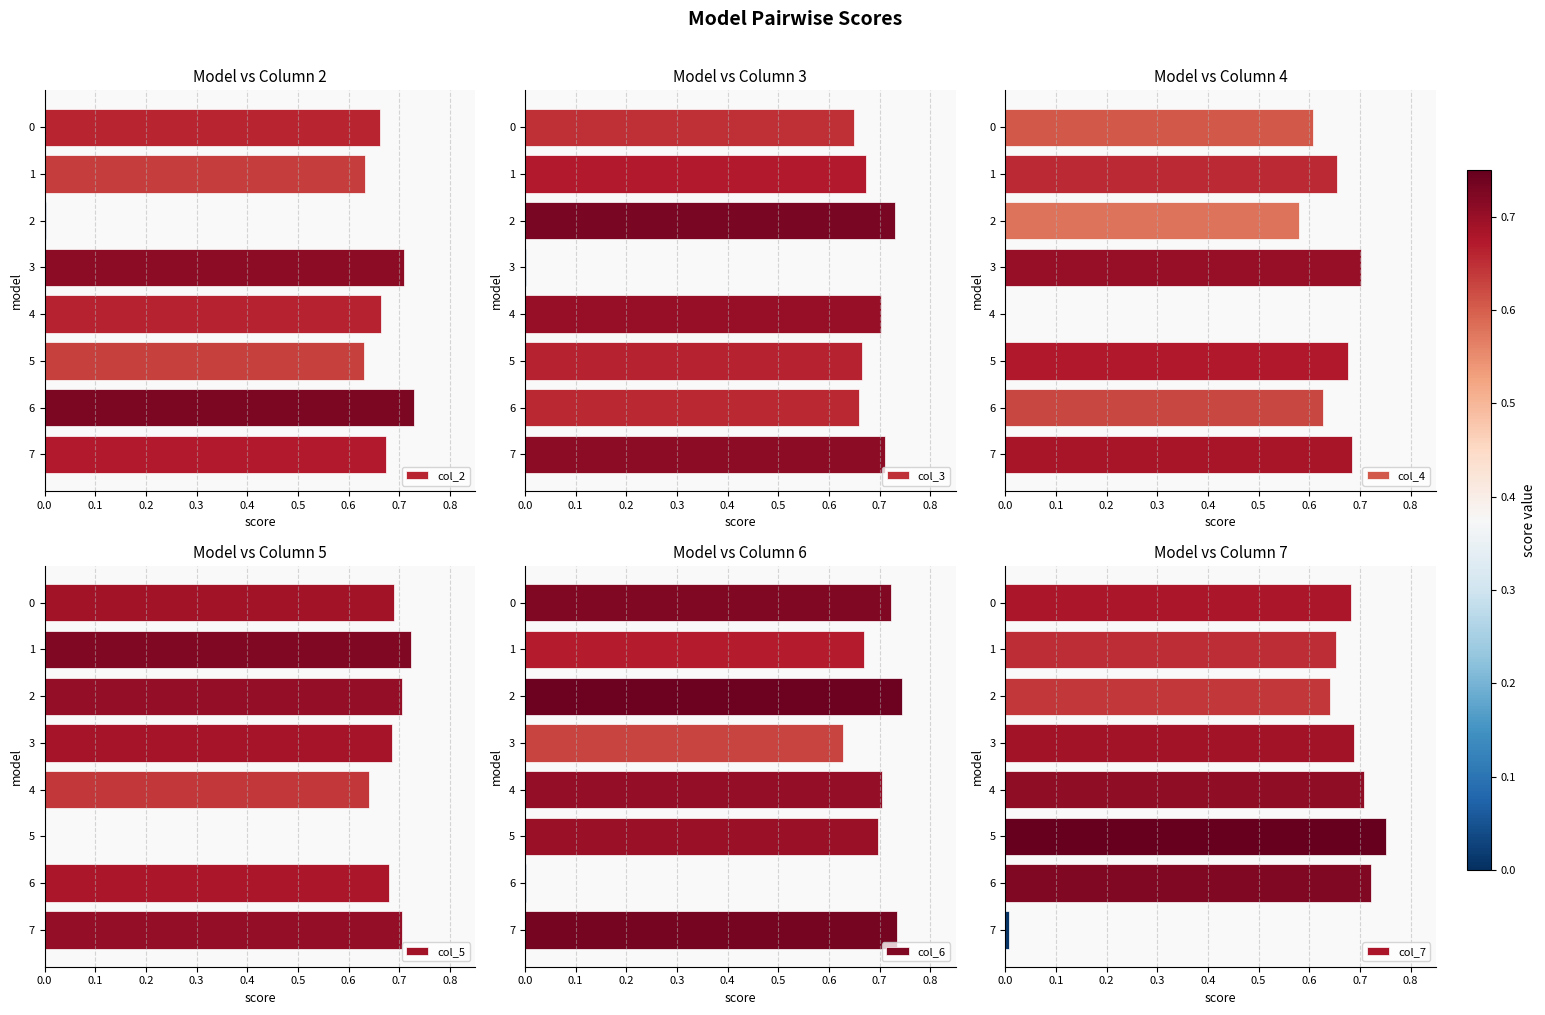

What is the value of the col_2 bar at the 4th from the left?

0.7